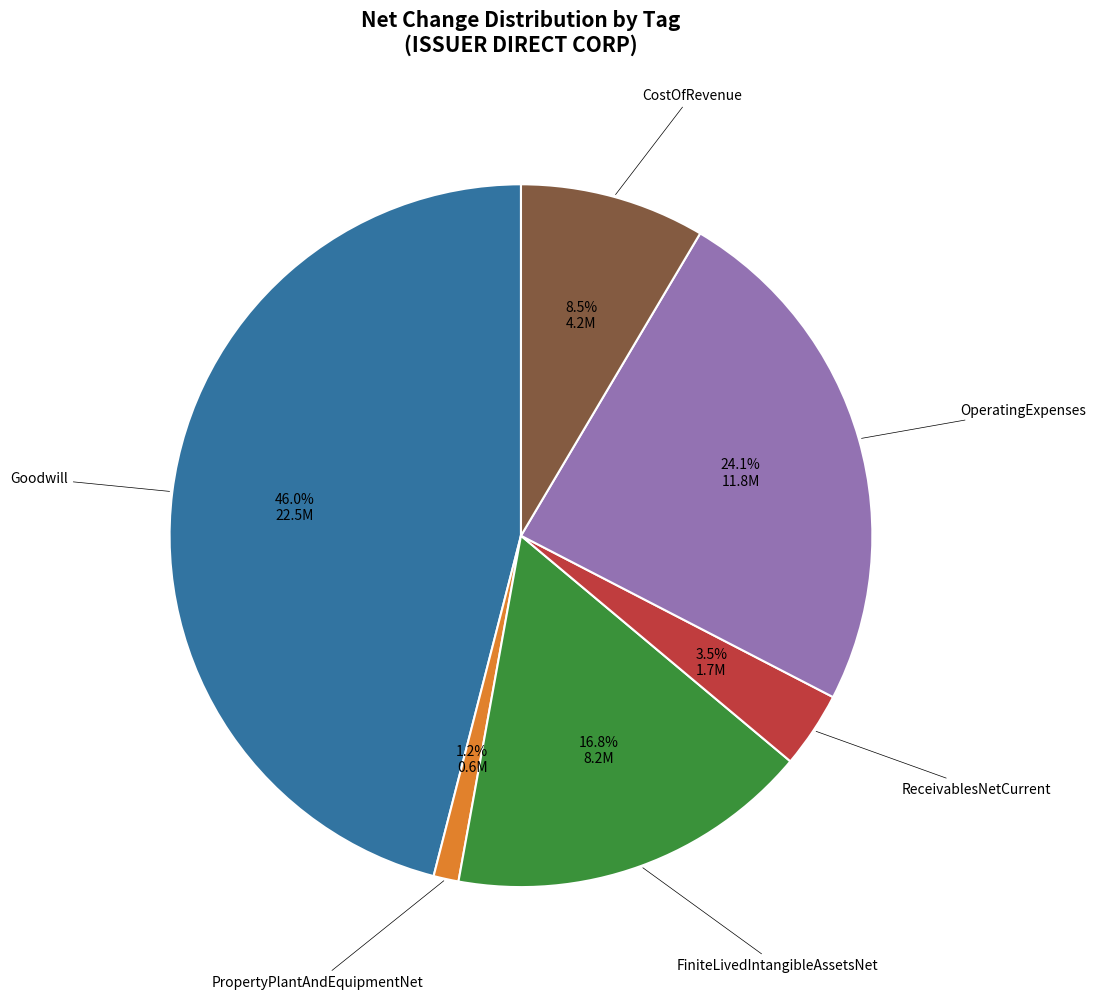

Does any single category account for the majority?

No